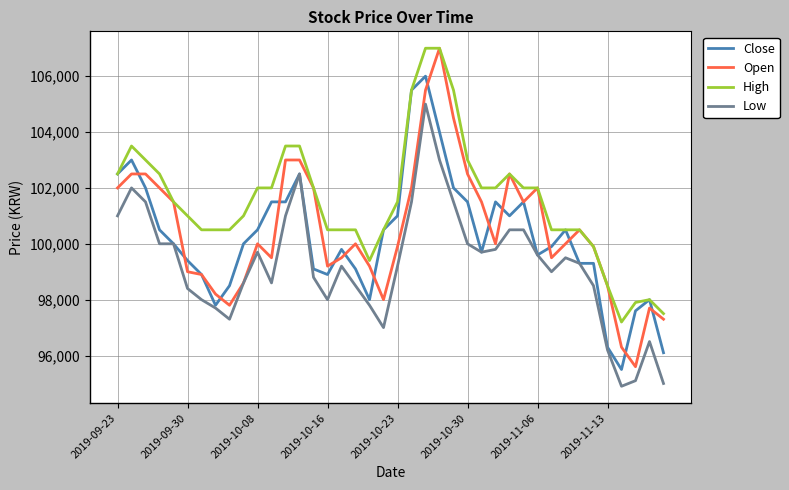

What is the smallest value displayed?

94900